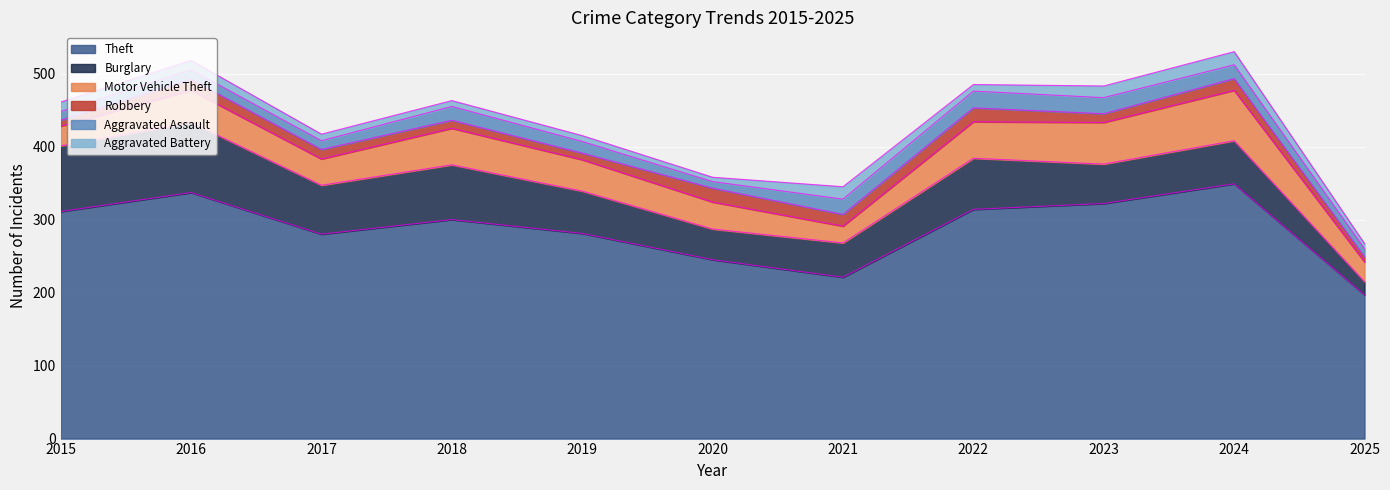

Rank the series at 2018 from lowest to highest value.

Aggravated Battery, Robbery, Aggravated Assault, Motor Vehicle Theft, Burglary, Theft